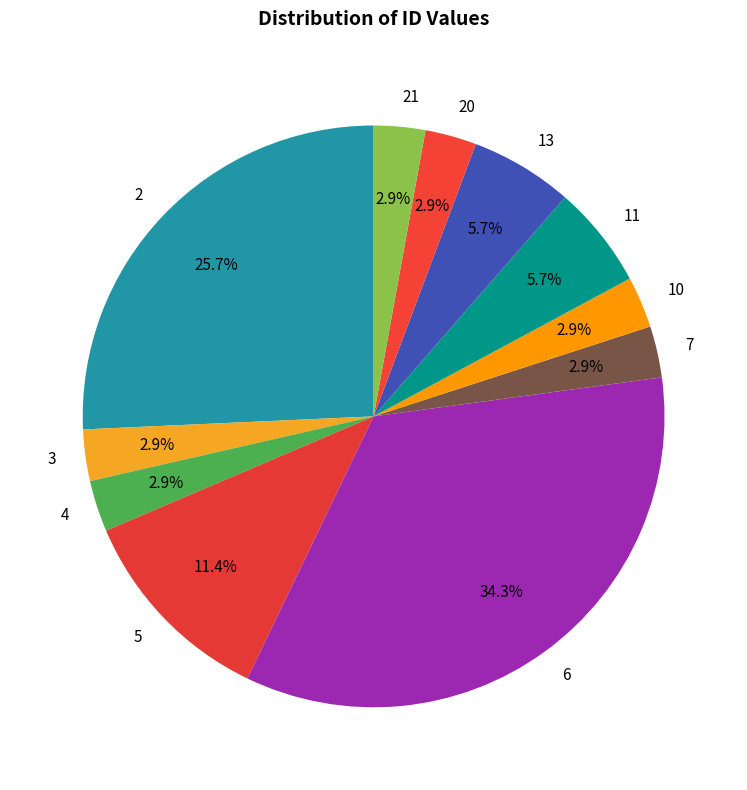

What percentage is the 10 slice, to the nearest percent?

3%